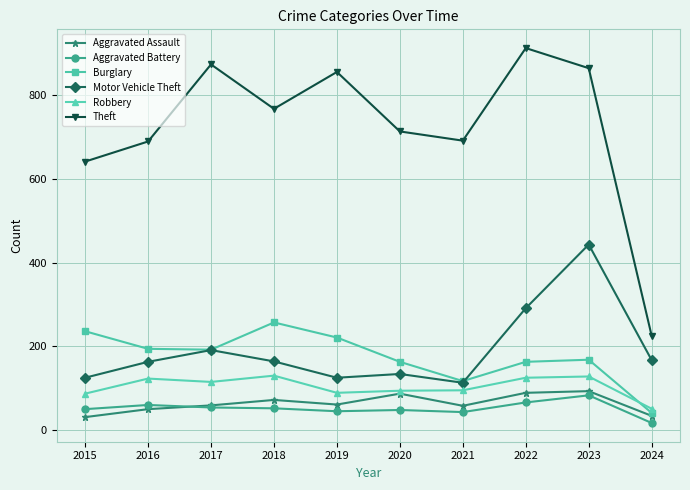

What is the difference between the Robbery values at 2015 and 2018?

43